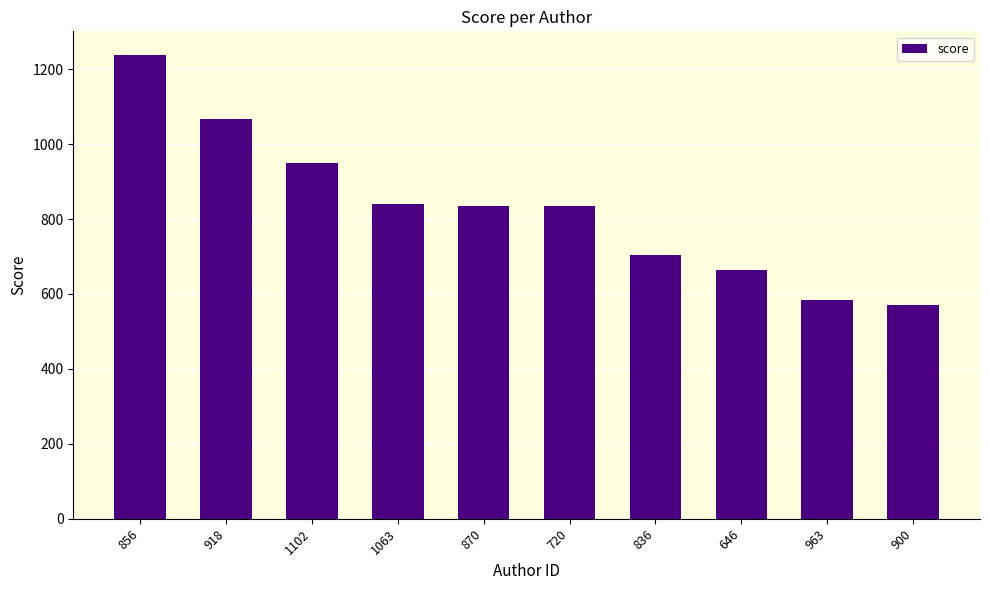

What is the approximate value at 870?

835.2